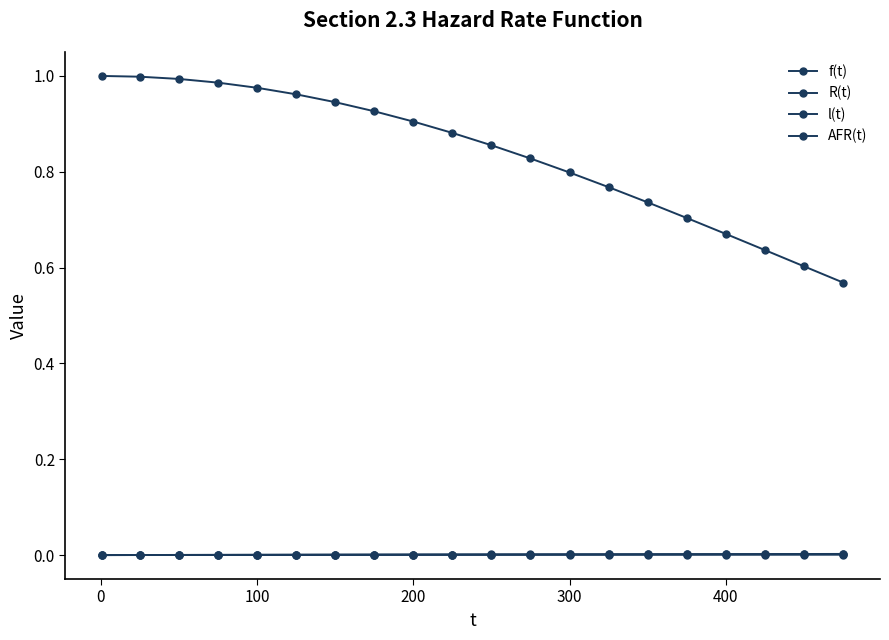

How many distinct data groups are displayed?

4